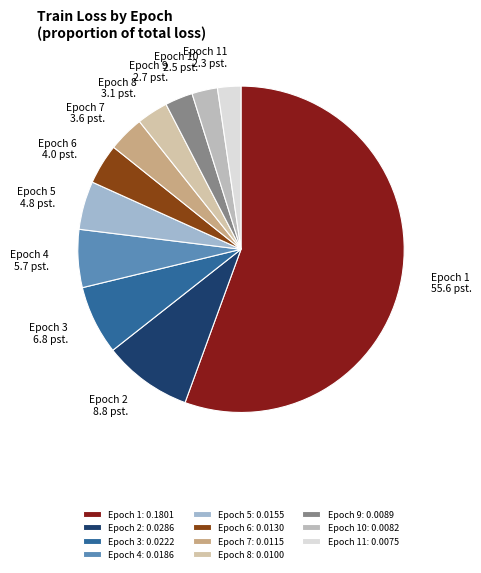

Which slice is the largest?

Epoch 1: 0.1801